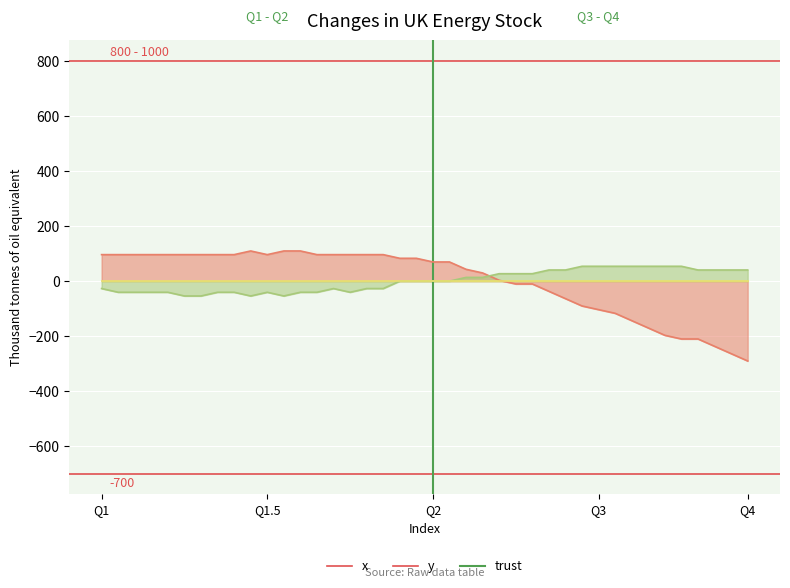

What is the total value across all series at 6?

42.3